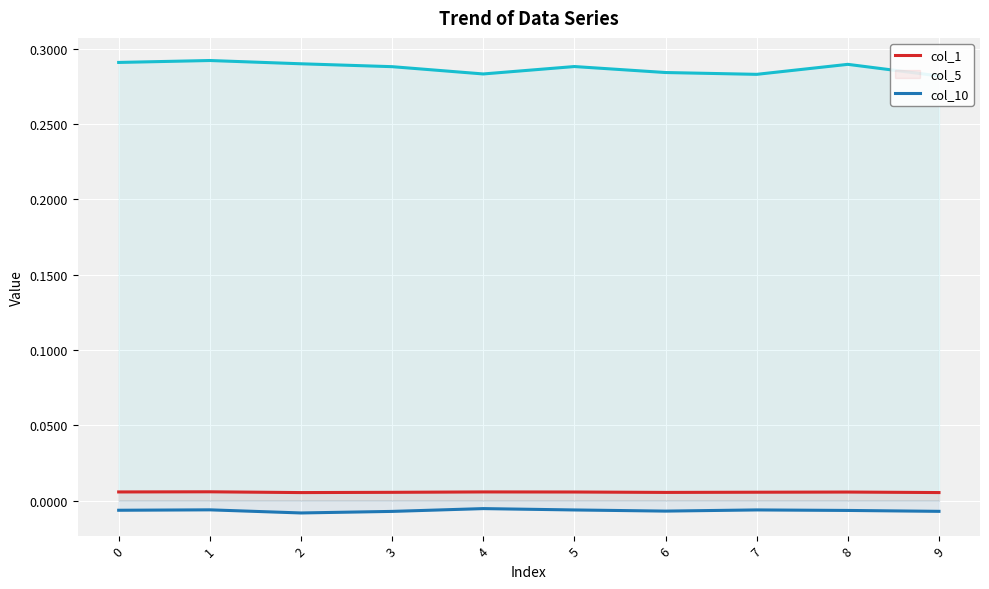

Where is col_5 nearest to the value 0?

4